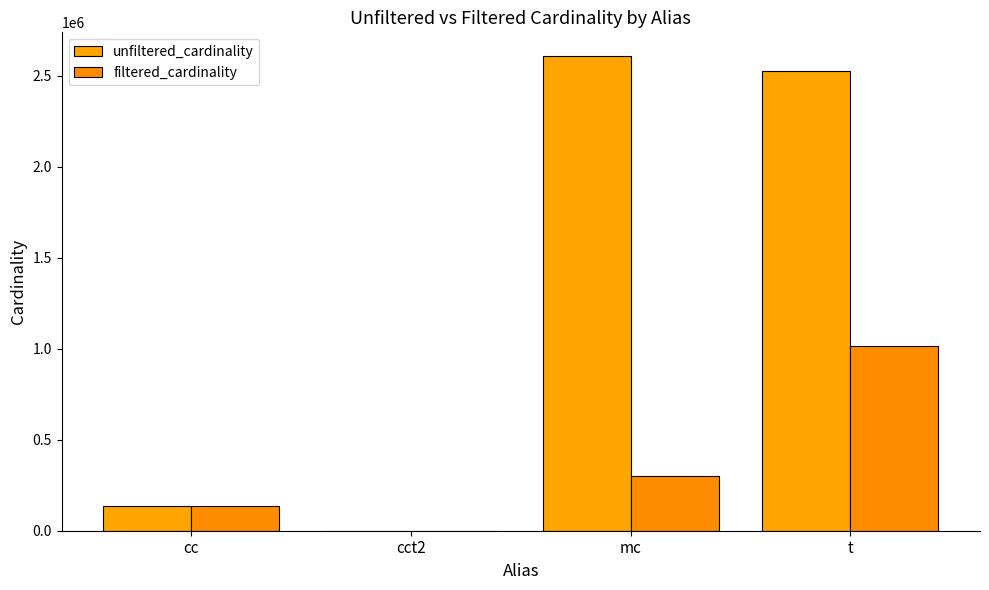

Which series has the largest range (max minus min)?

unfiltered_cardinality